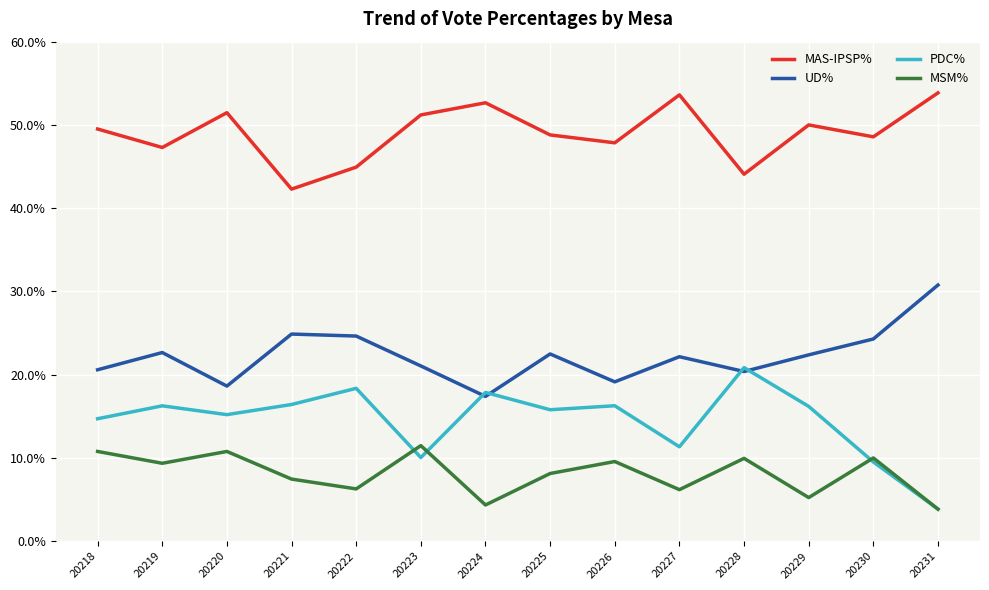

How many lines are shown in the chart?

4